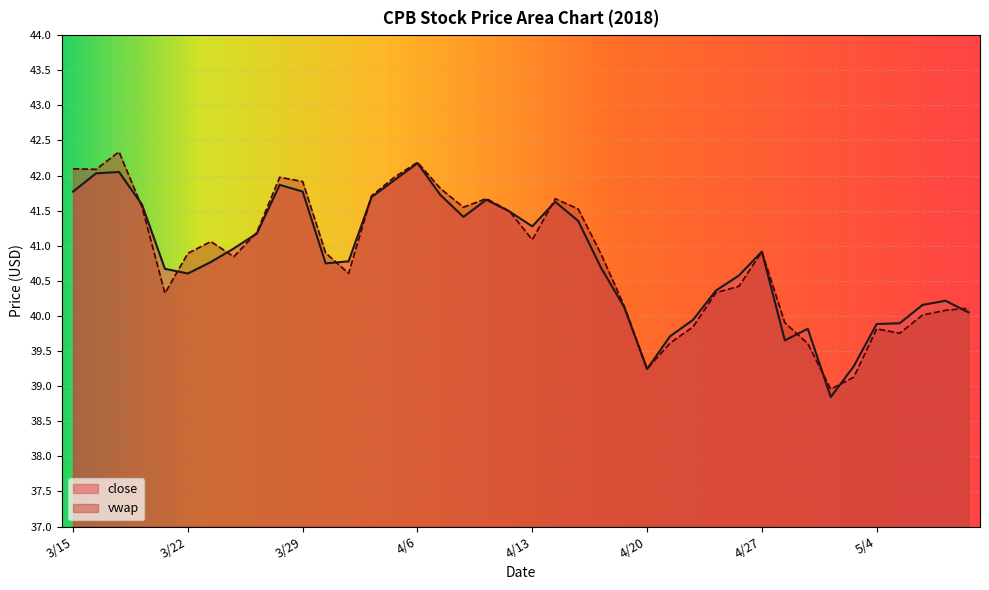

Count the number of data series in this chart.

2